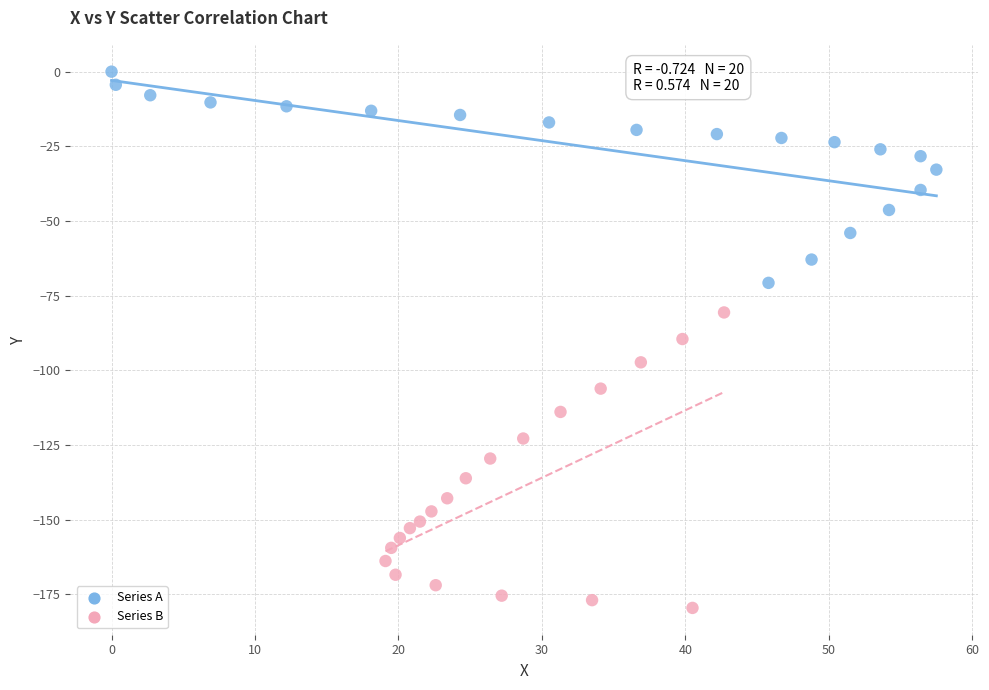

Which series reaches the minimum Y coordinate?

Series B